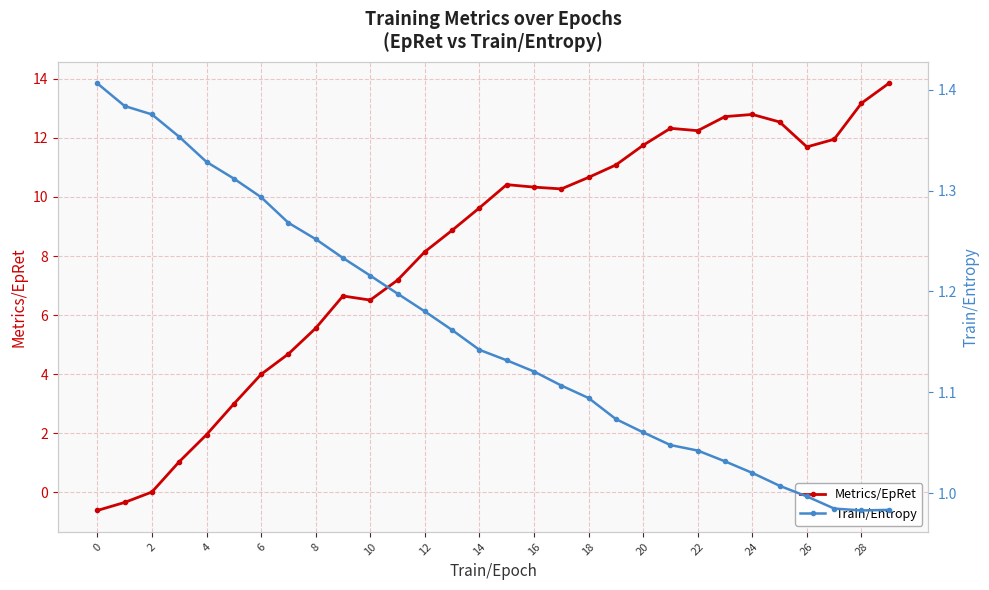

What is the average value of the Metrics/EpRet series?

8.1